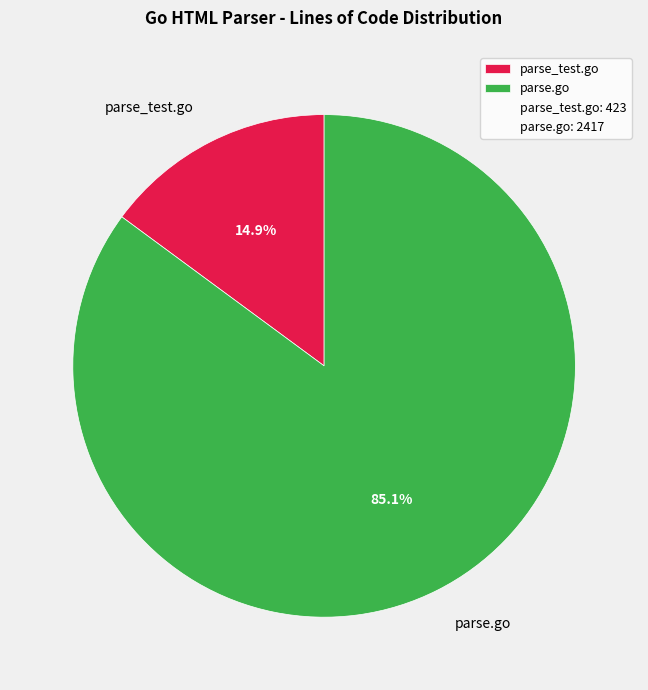

Rank the categories by value from lowest to highest.

parse_test.go, parse.go